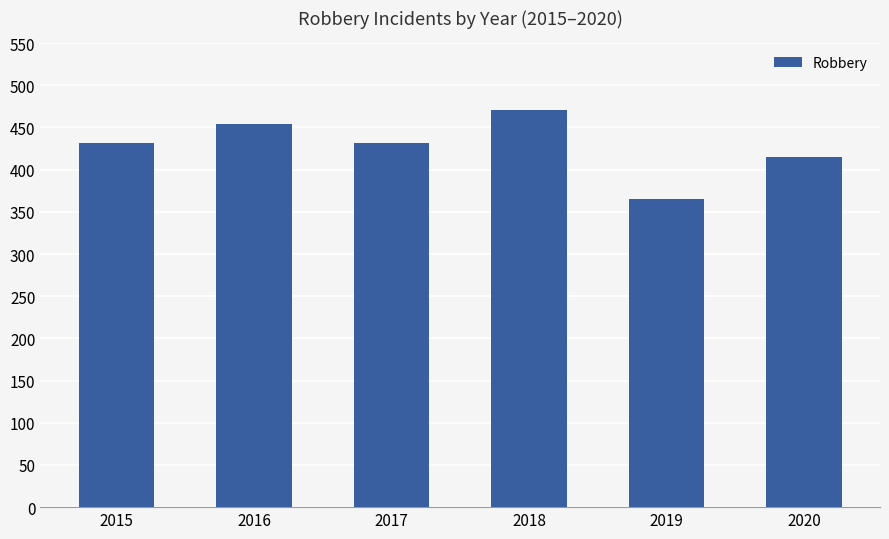

Read the value at 2020, to the nearest 10.

420